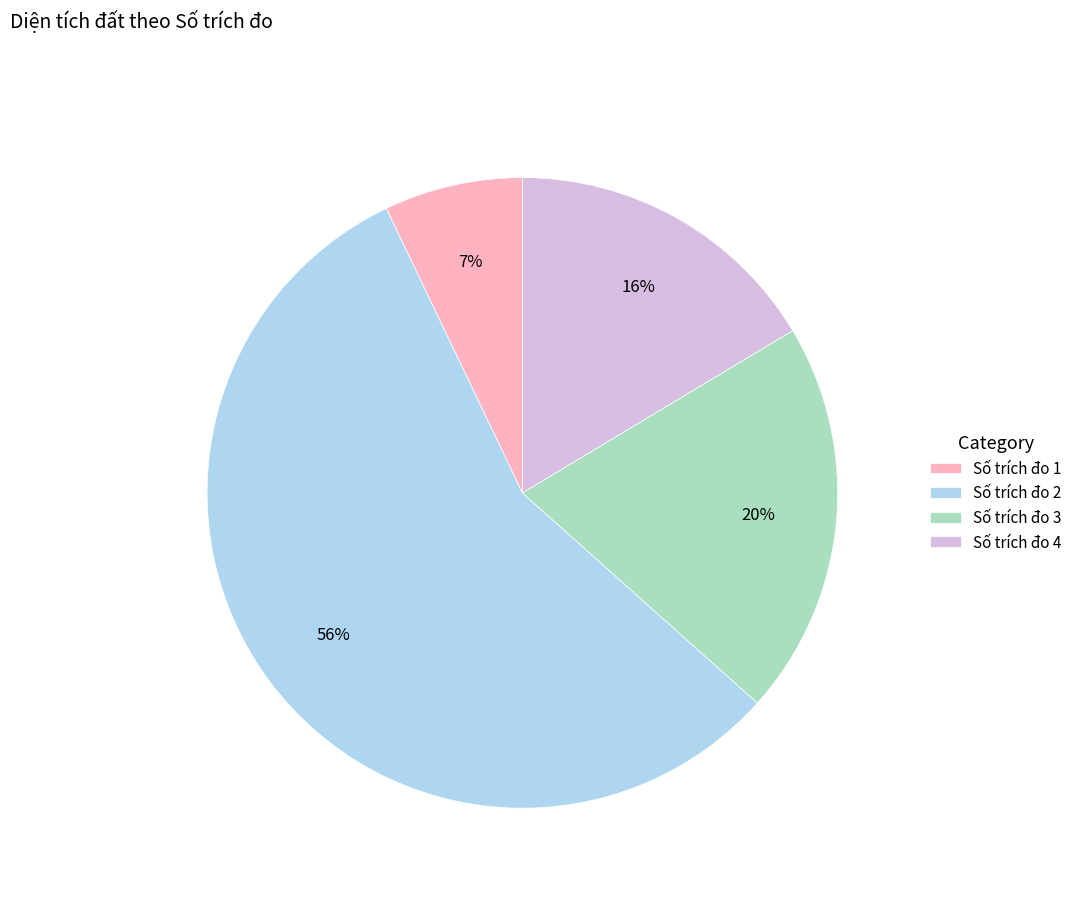

How many slices are in this pie chart?

4